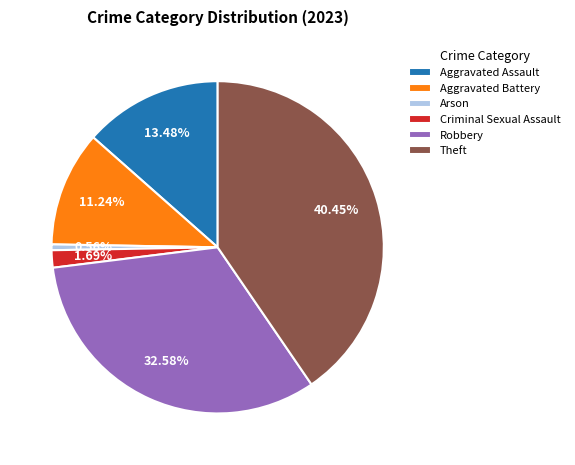

Rank the categories by value from lowest to highest.

Arson, Criminal Sexual Assault, Aggravated Battery, Aggravated Assault, Robbery, Theft